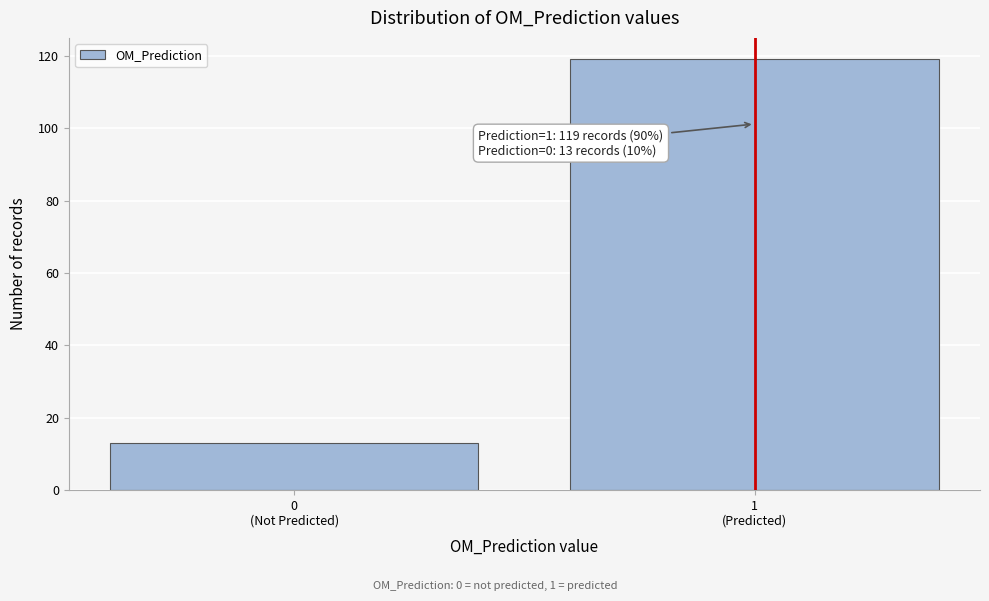

Reading left to right, list all the values displayed in this chart.

13	119